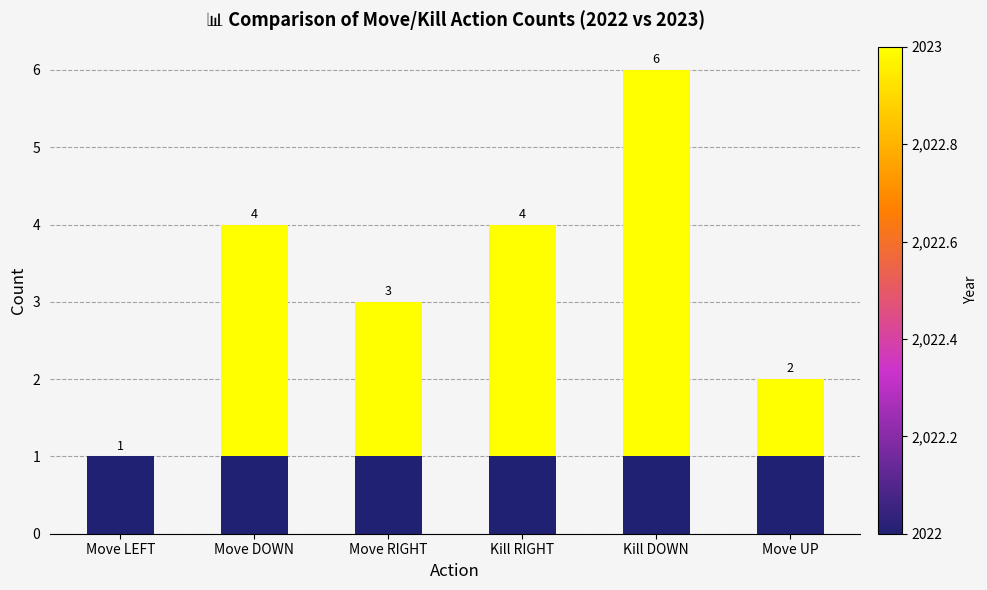

What is the total value across all series at Kill DOWN?

6